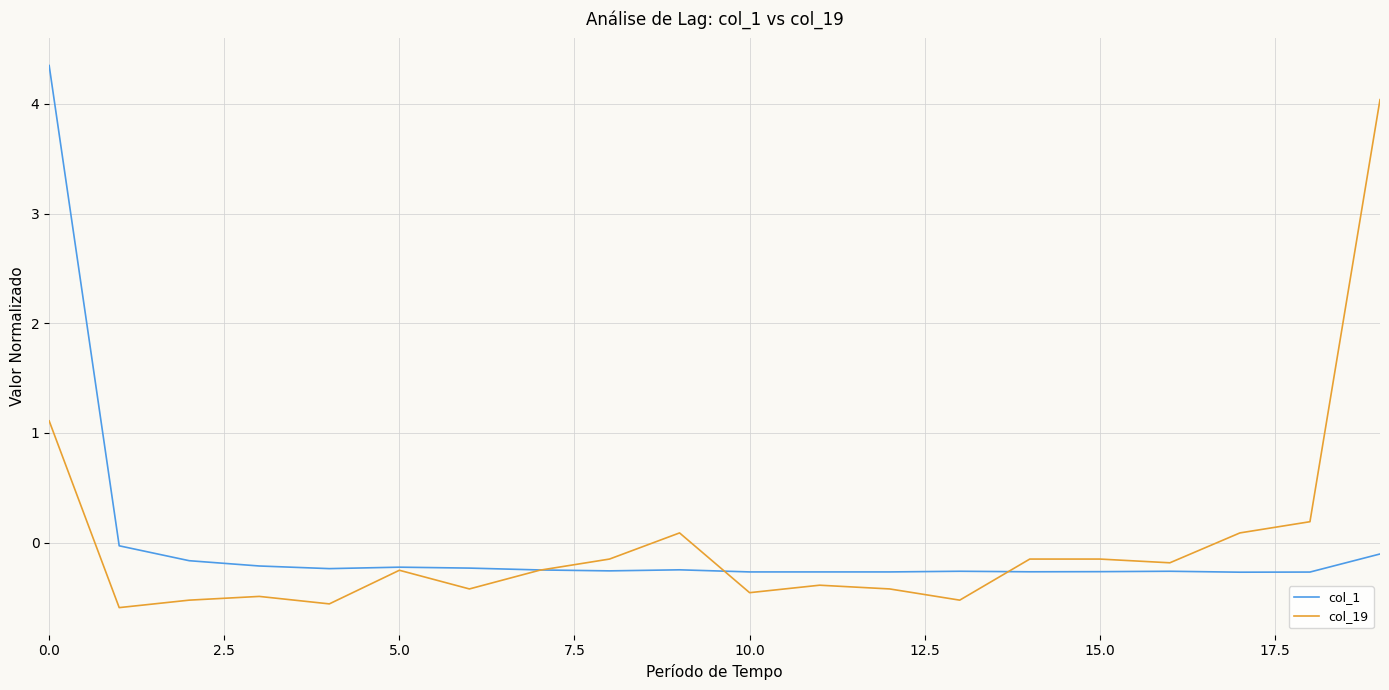

List the series in order of their peak value, lowest first.

col_19, col_1